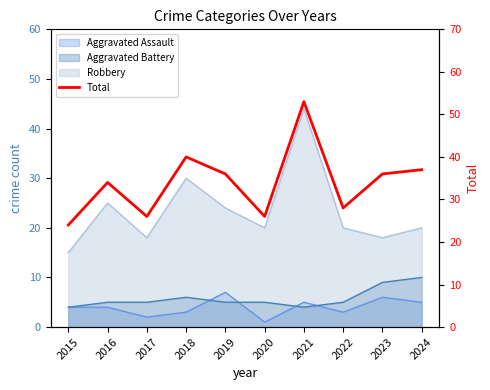

Rank the categories by value from lowest to highest.

2015, 2017, 2020, 2022, 2016, 2019, 2023, 2024, 2018, 2021